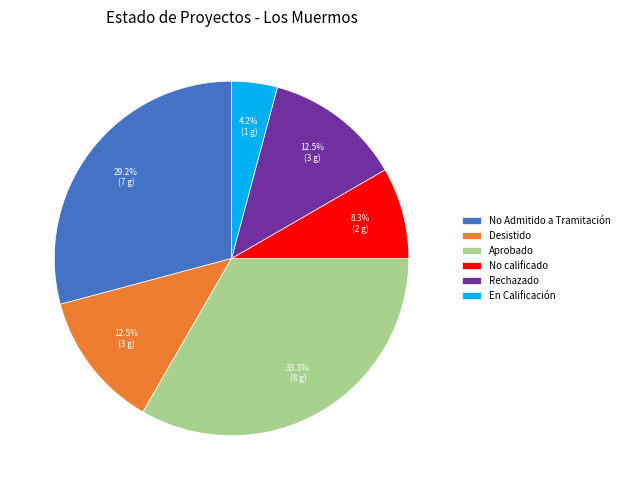

The No Admitido a Tramitación slice represents 14% of the pie. True or false?

False